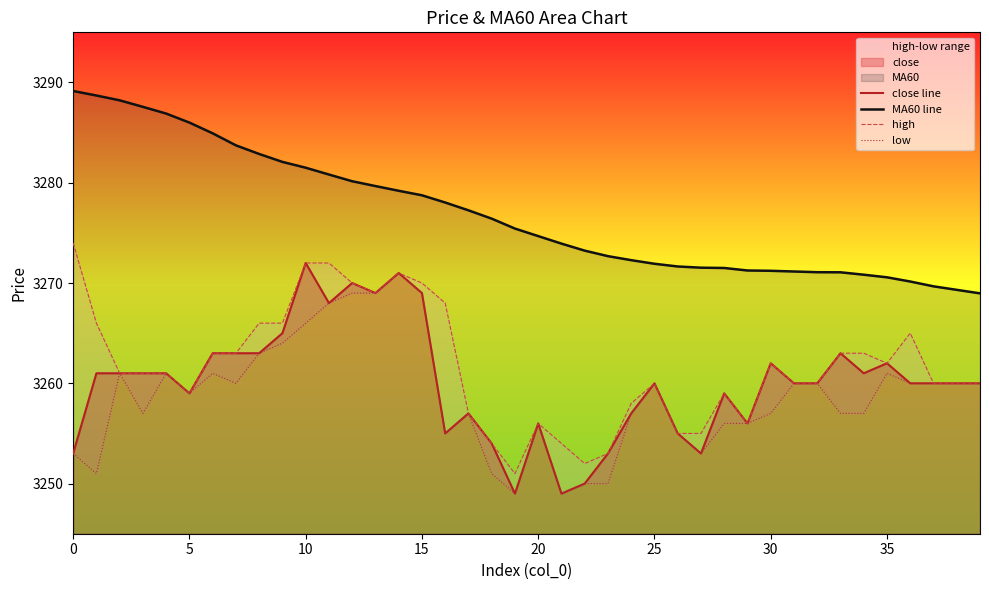

True or false: high and close line cross at least once.

False